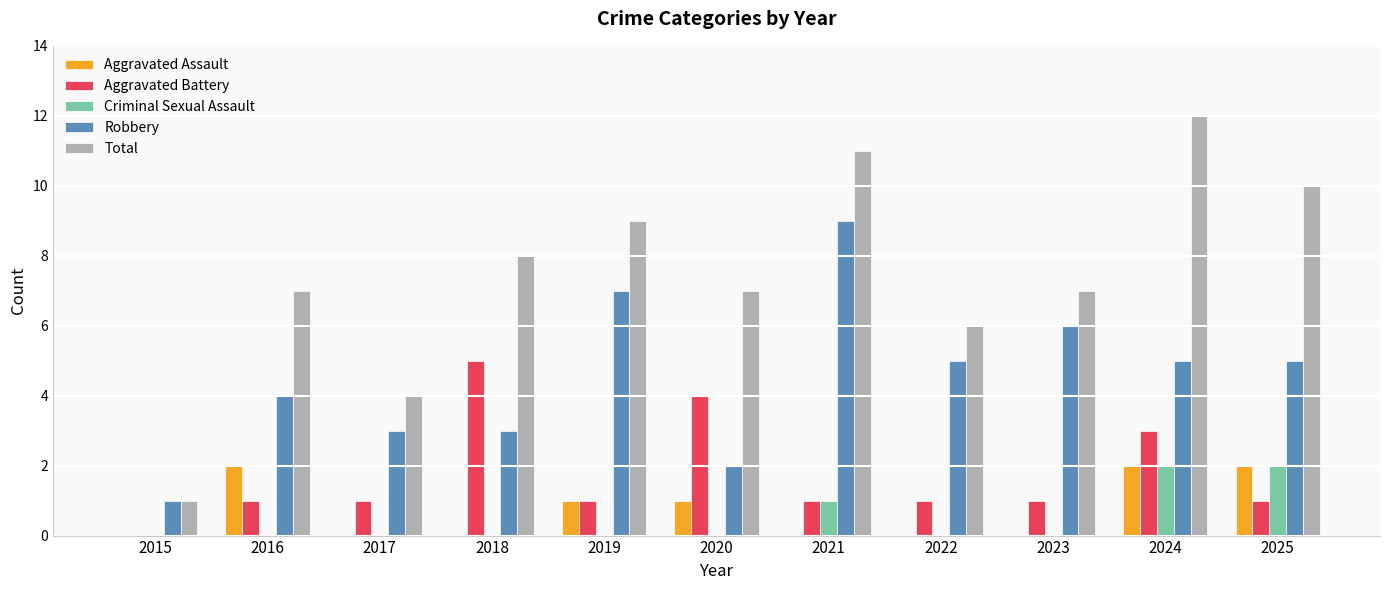

Are the bars grouped side by side (vs. stacked)?

Yes